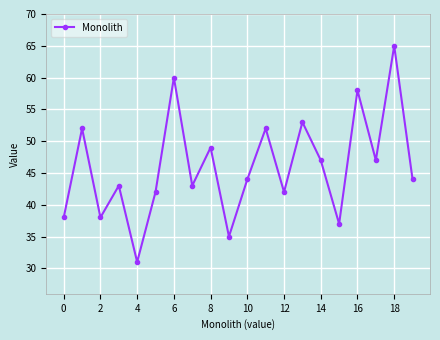

True or false: there are more than 2 points higher than both neighbors.

True